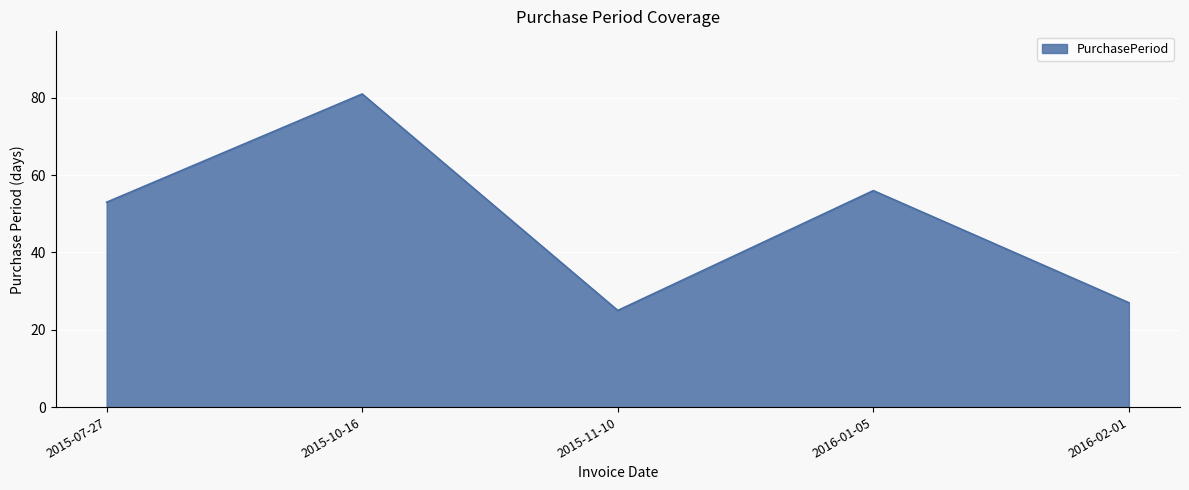

Approximately how many times larger is the value at 2015-11-10 compared to 2015-07-27?

0.5